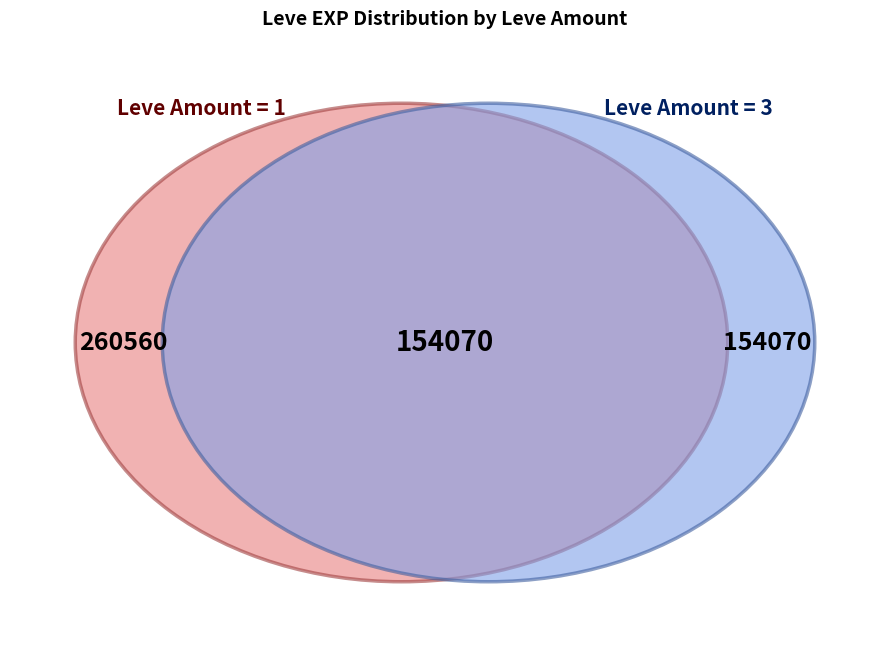

Is it true that Mercury Rising is 23% of the pie?

False